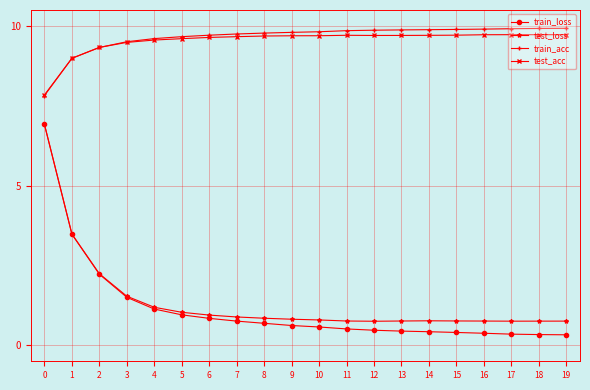

Does the chart have visible grid lines?

Yes